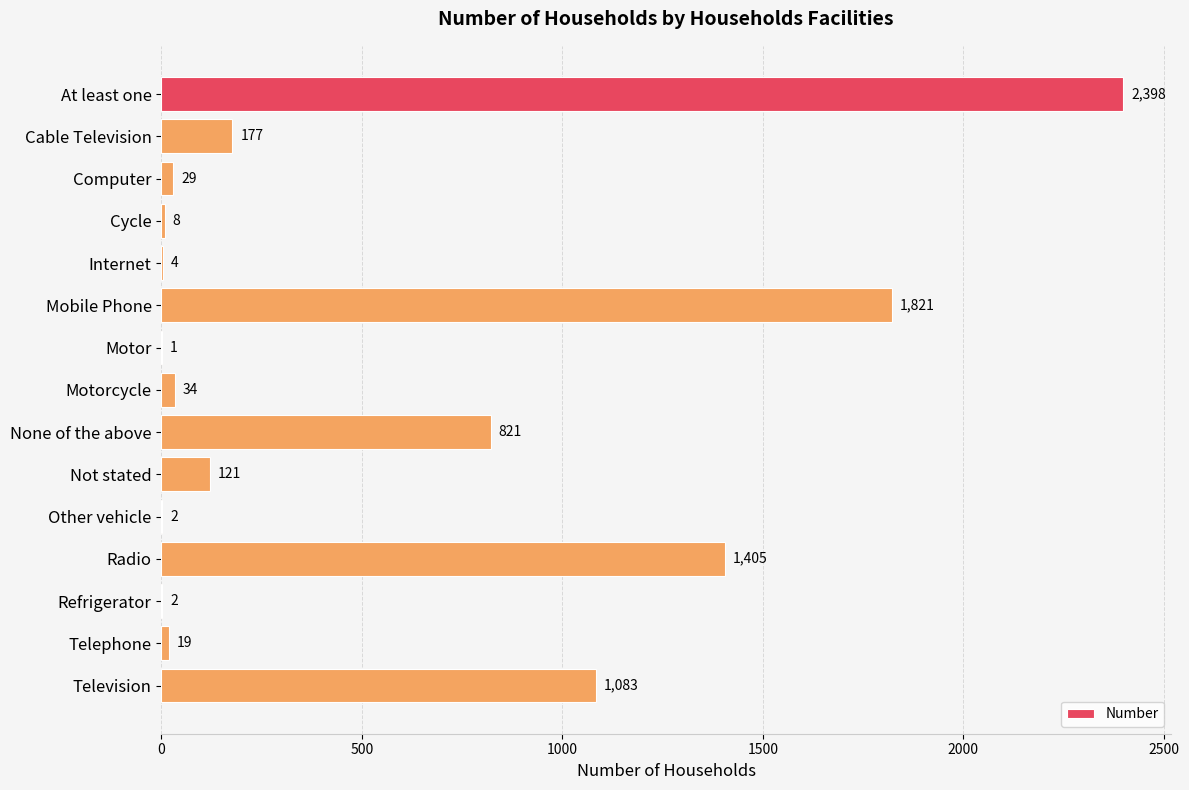

What is the change in value from Internet to Mobile Phone?

+1817